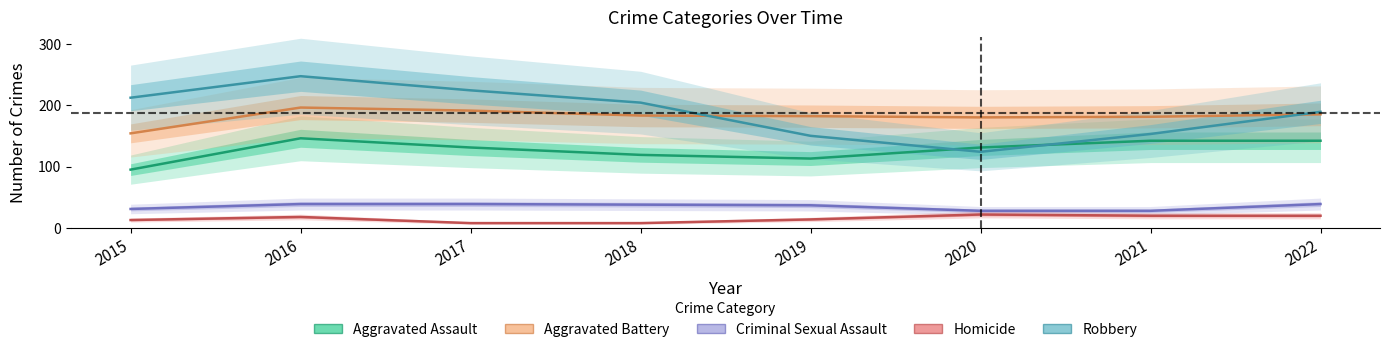

In Homicide, how many points are higher than both neighbors (excluding endpoints)?

2